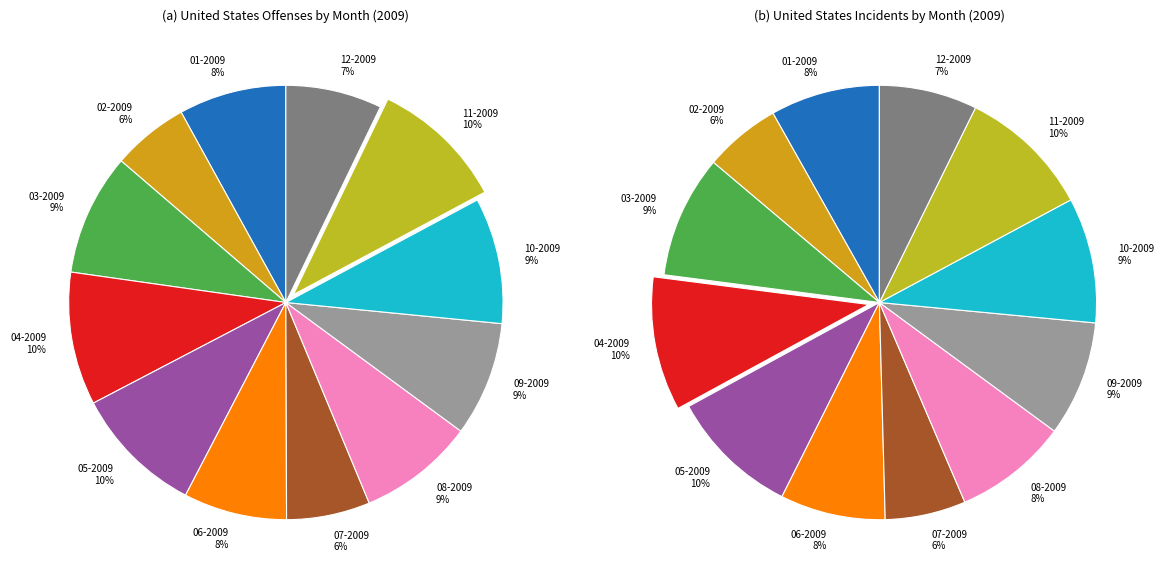

What is the total percentage of 07-2009 and 03-2009?

15.3%